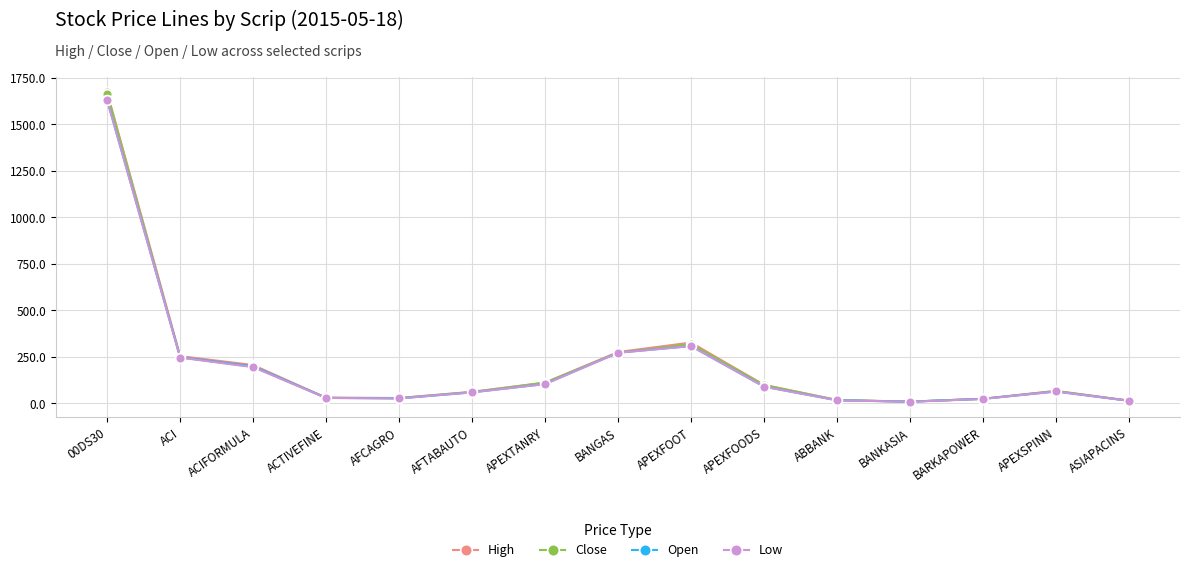

What is the difference between the maximum and second lowest values in the Low series?

1615.7